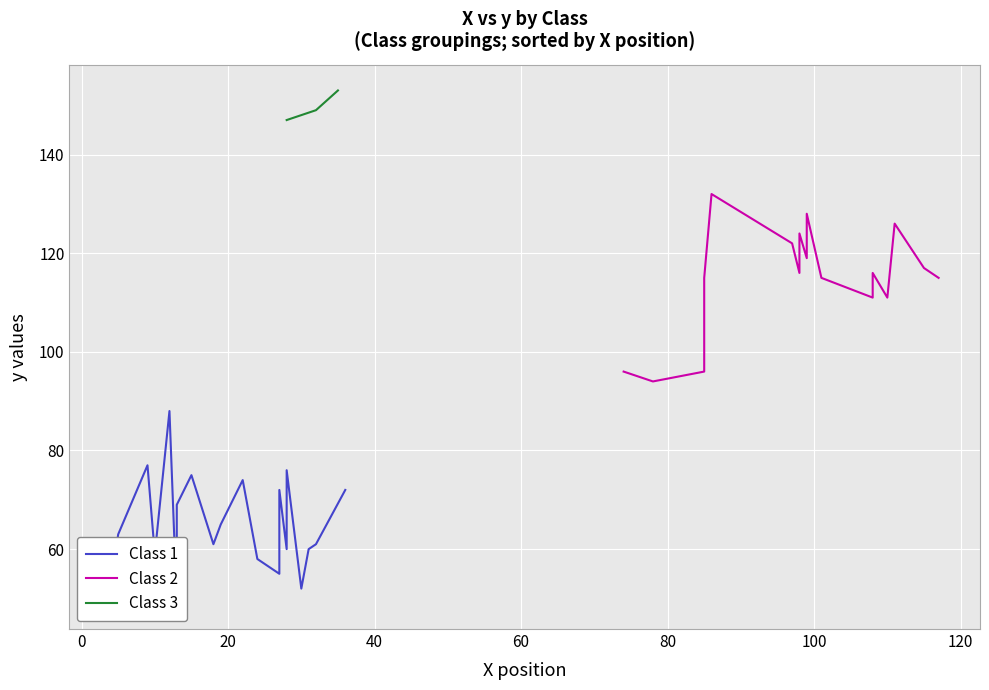

How many values in the Class 3 series are below 149?

1